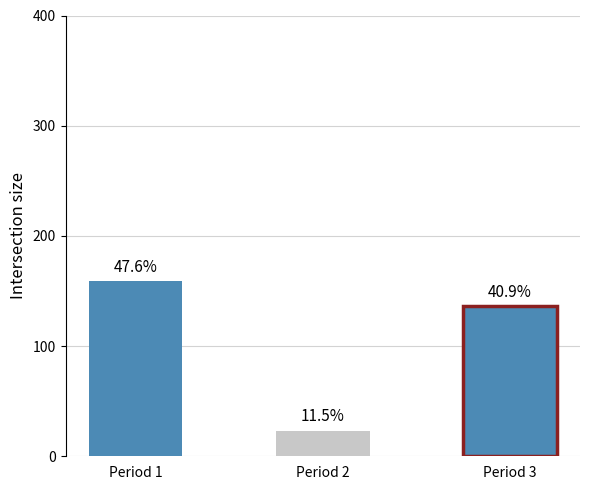

Reading left to right, extract all data points from this chart.

159	23	136